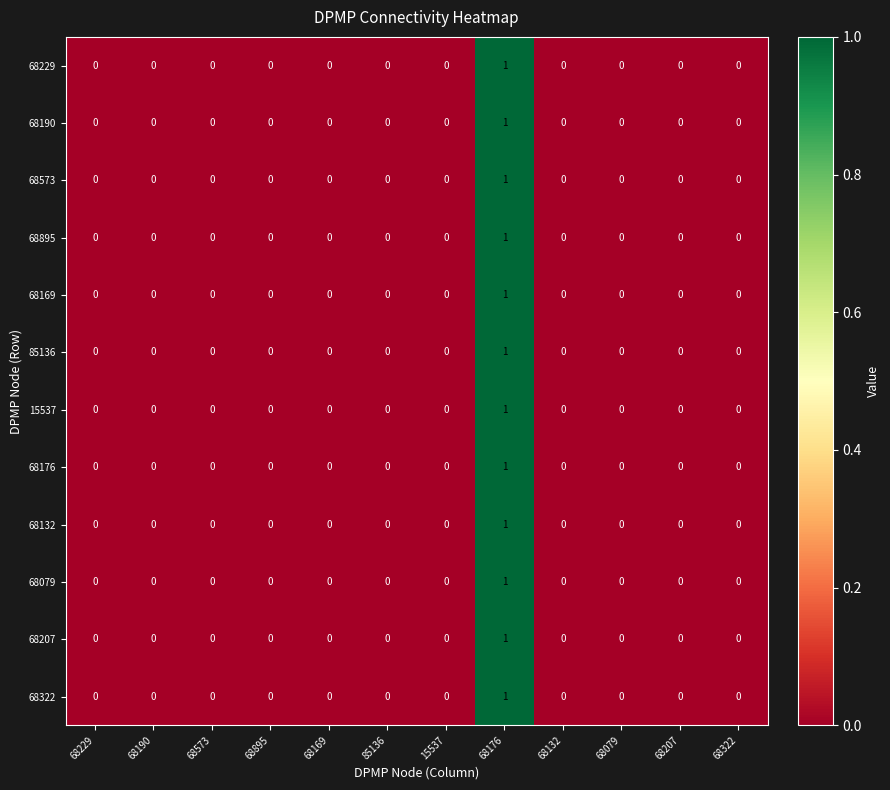

Count the 68190 values in the range 0 to 1.

12